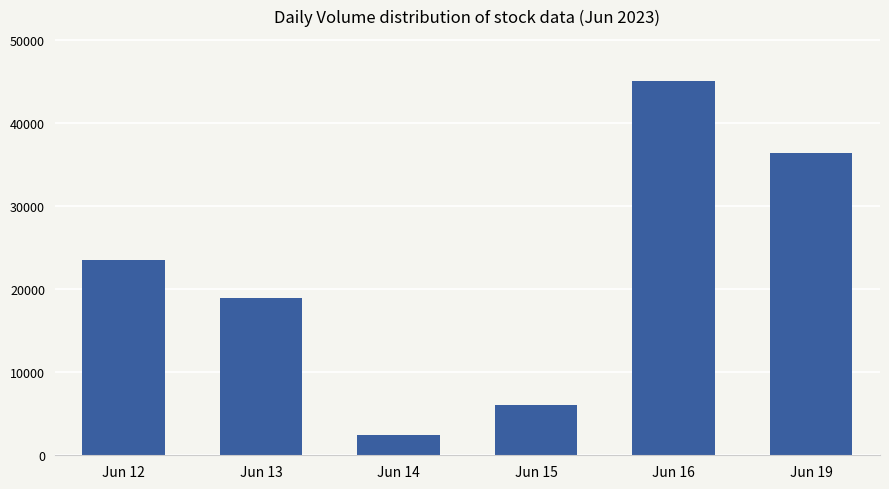

Reading right to left, transcribe all the data shown in this chart.

36384	45063	6070	2497	18891	23505